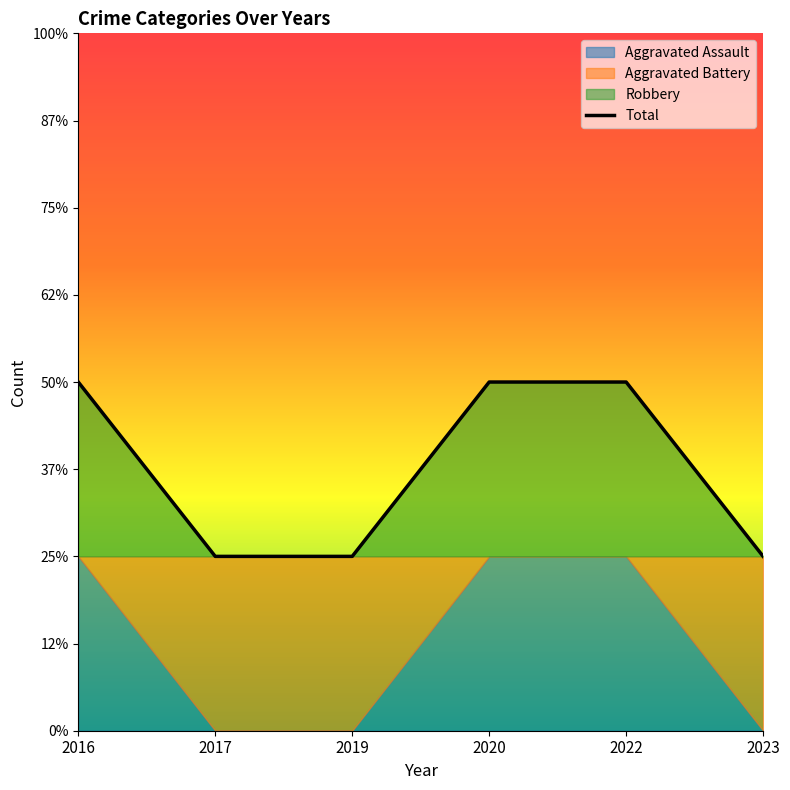

At 2023, list the series in order from smallest to largest.

Aggravated Assault, Robbery, Aggravated Battery, Total